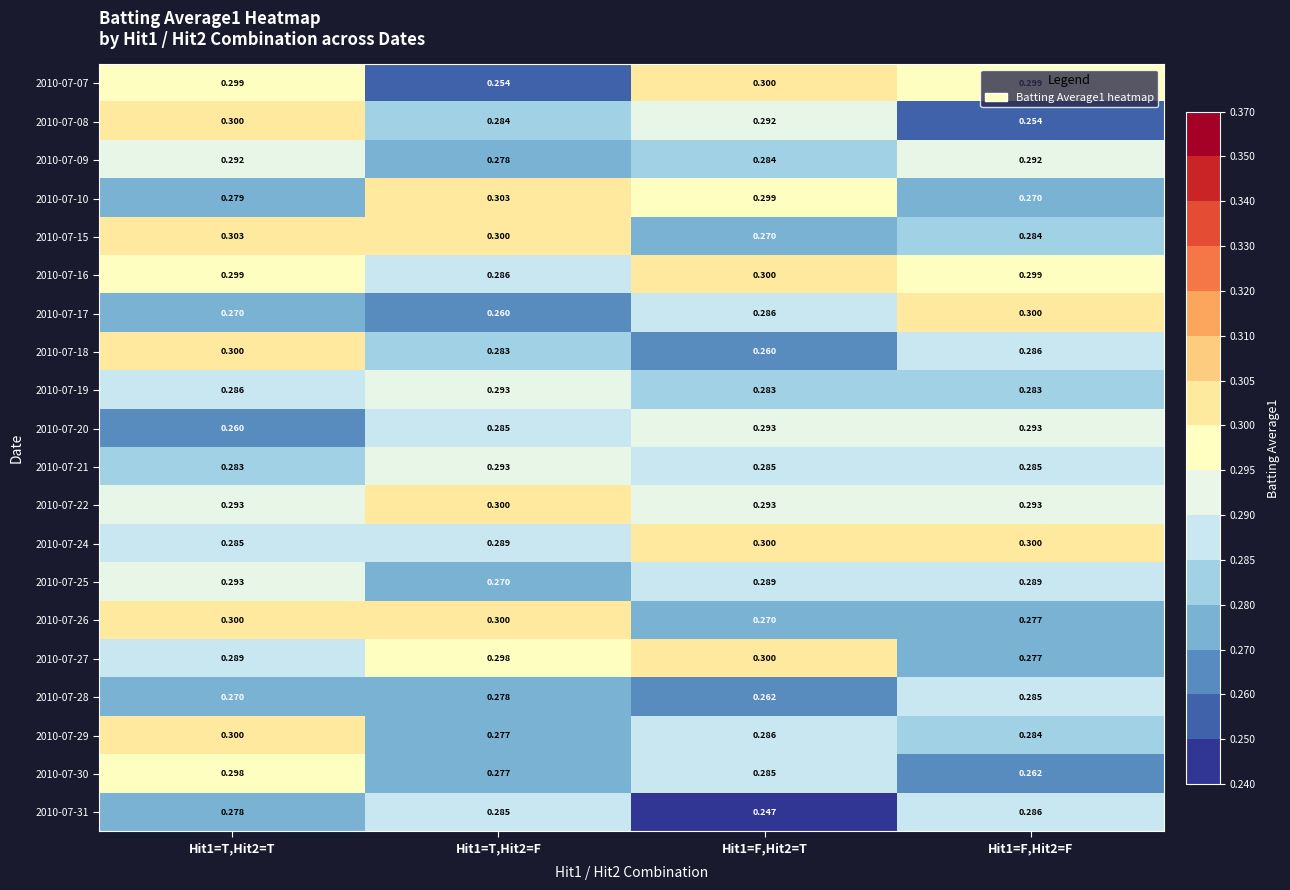

How many series are shown in this chart?

20